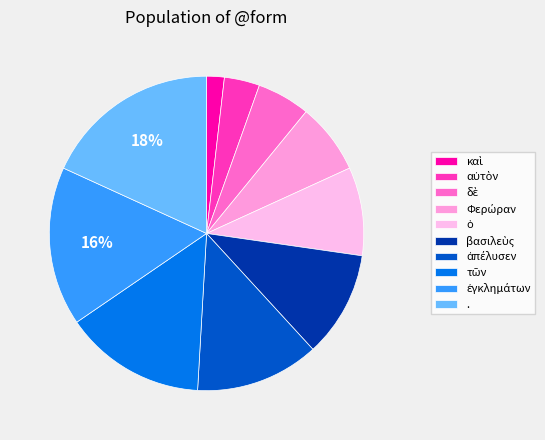

How many segments does this pie chart have?

10